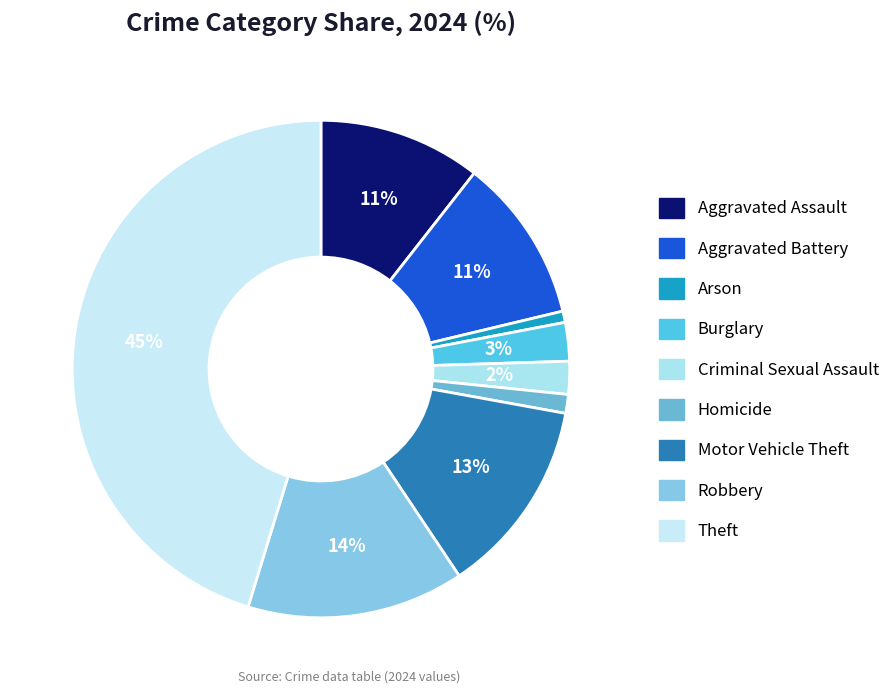

How many segments does this pie chart have?

9